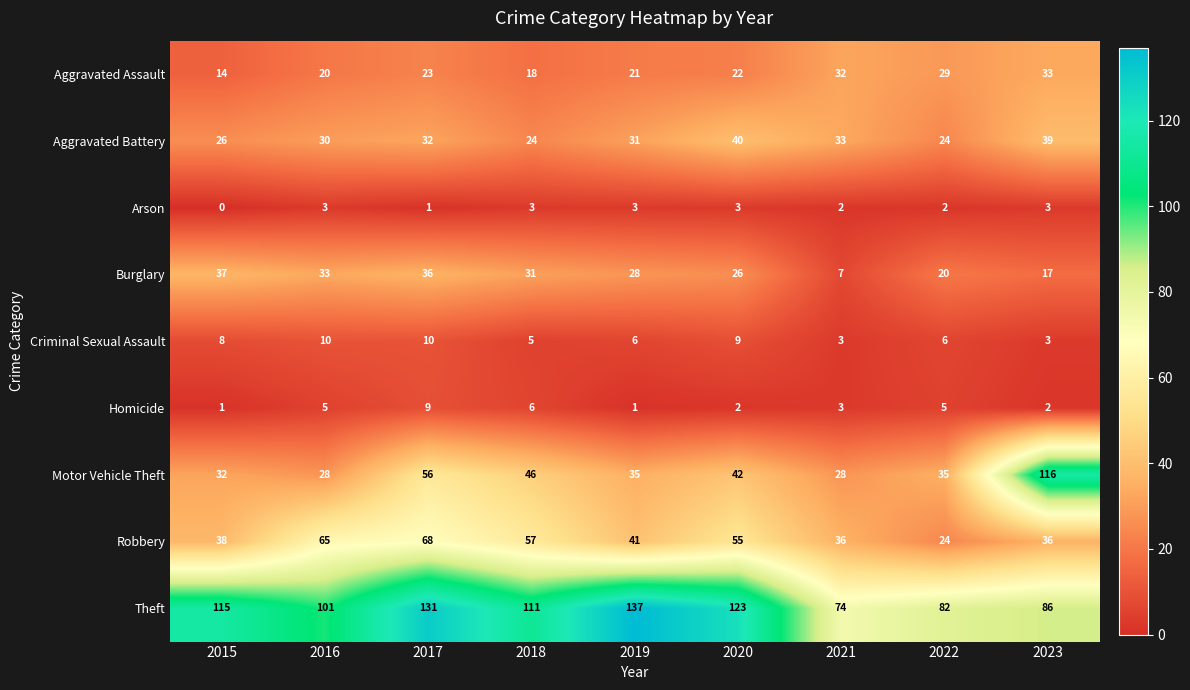

What is the highest value of the Aggravated Battery series?

40